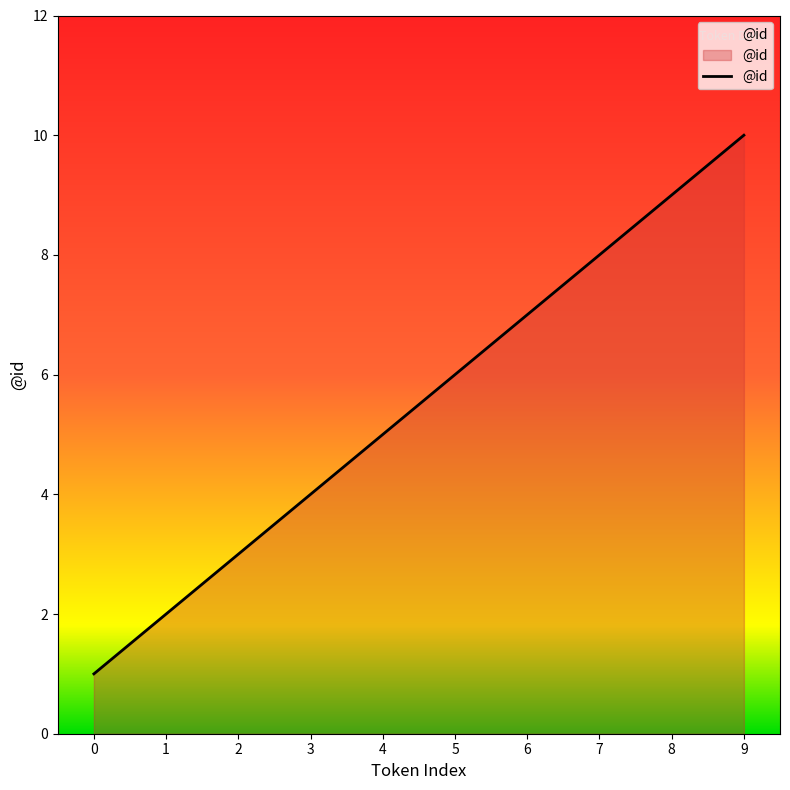

List the labels in order of value, largest first.

9, 8, 7, 6, 5, 4, 3, 2, 1, 0